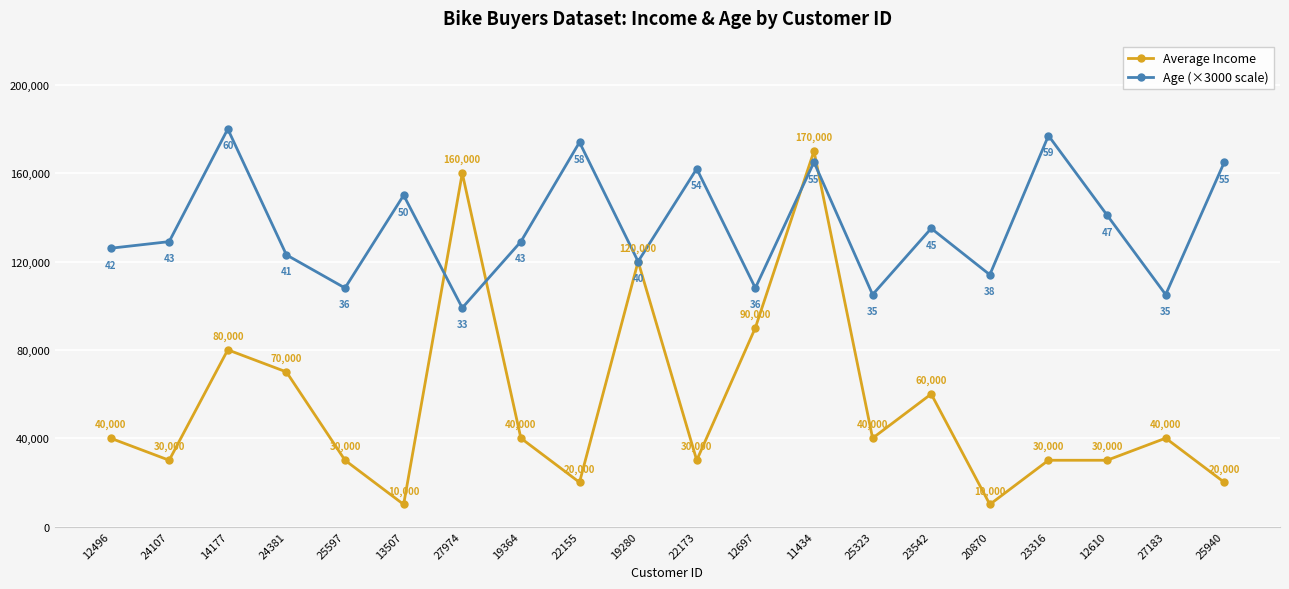

List the series in order of their overall mean, highest first.

Age (×3000 scale), Average Income